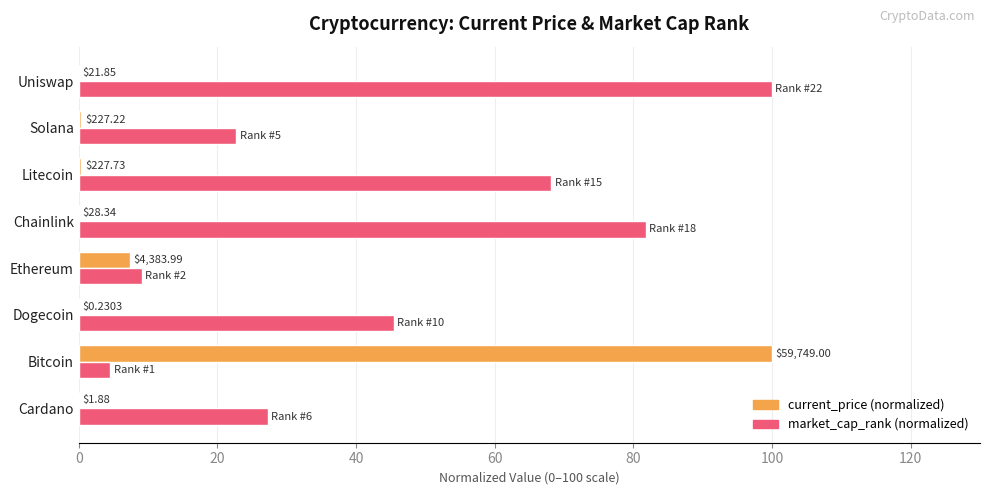

What are all the series names shown in the legend?

current_price (normalized), market_cap_rank (normalized)